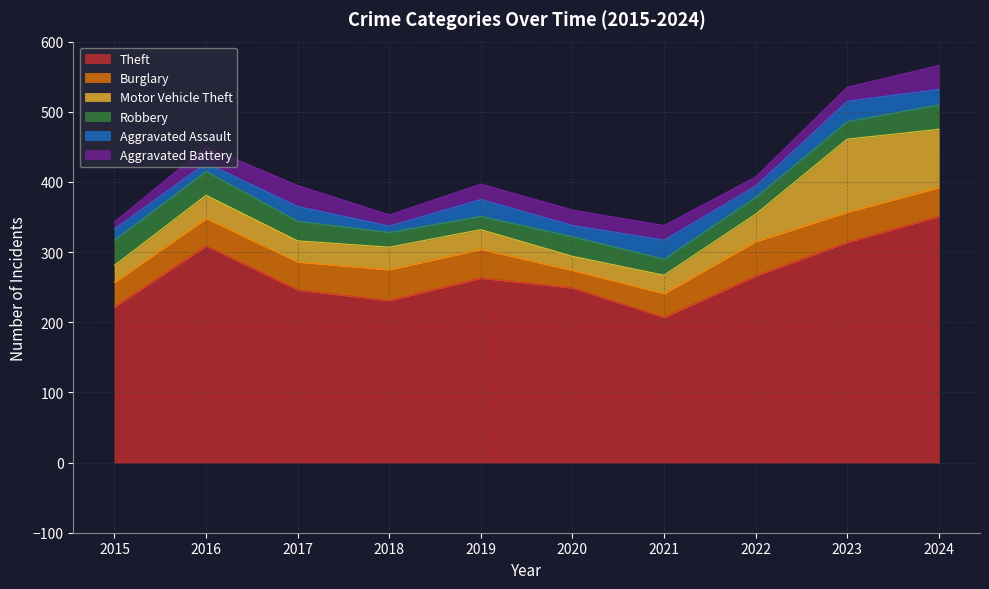

What value does the Burglary series have at 2015, to the nearest 10?

40